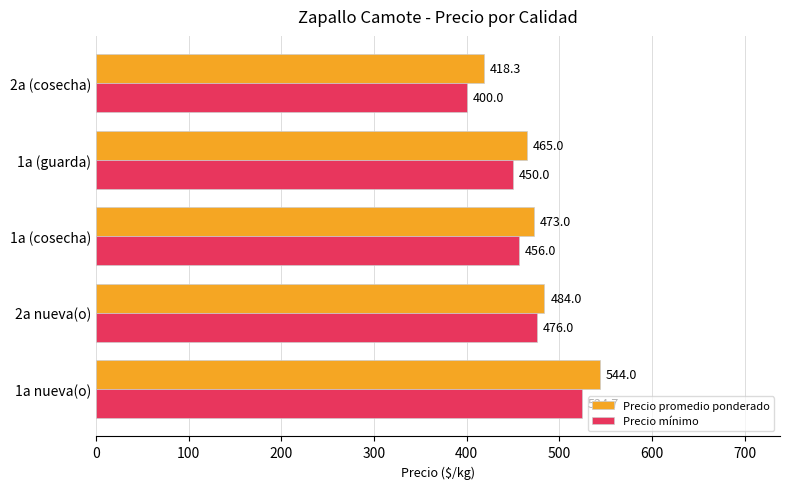

Which series has the largest total across all categories?

Precio promedio ponderado